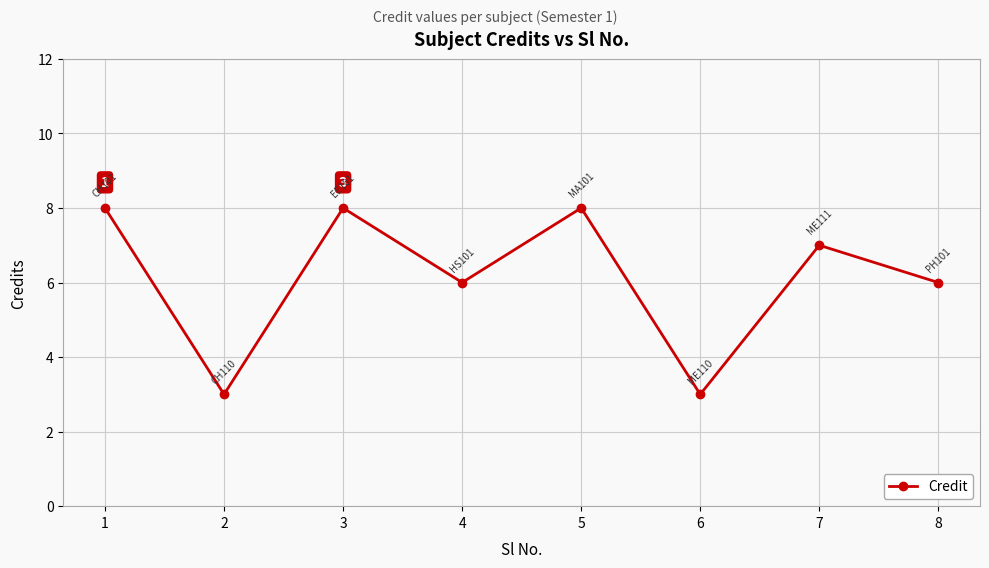

How many data points does each series have?

8